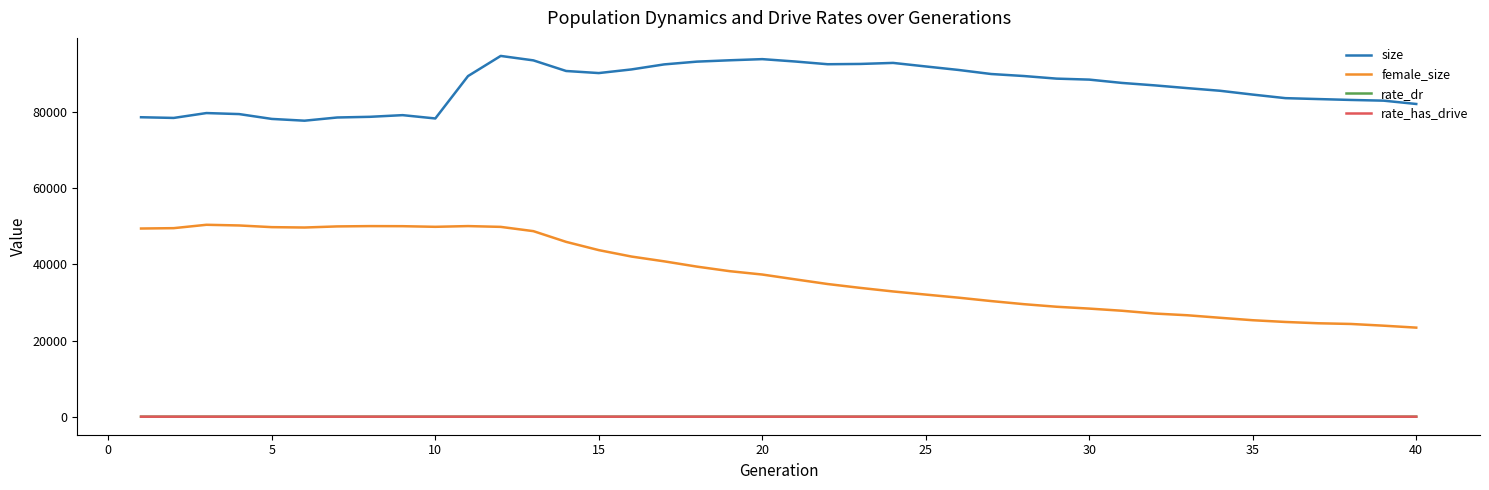

How many values in the female_size series are below 37352?

20